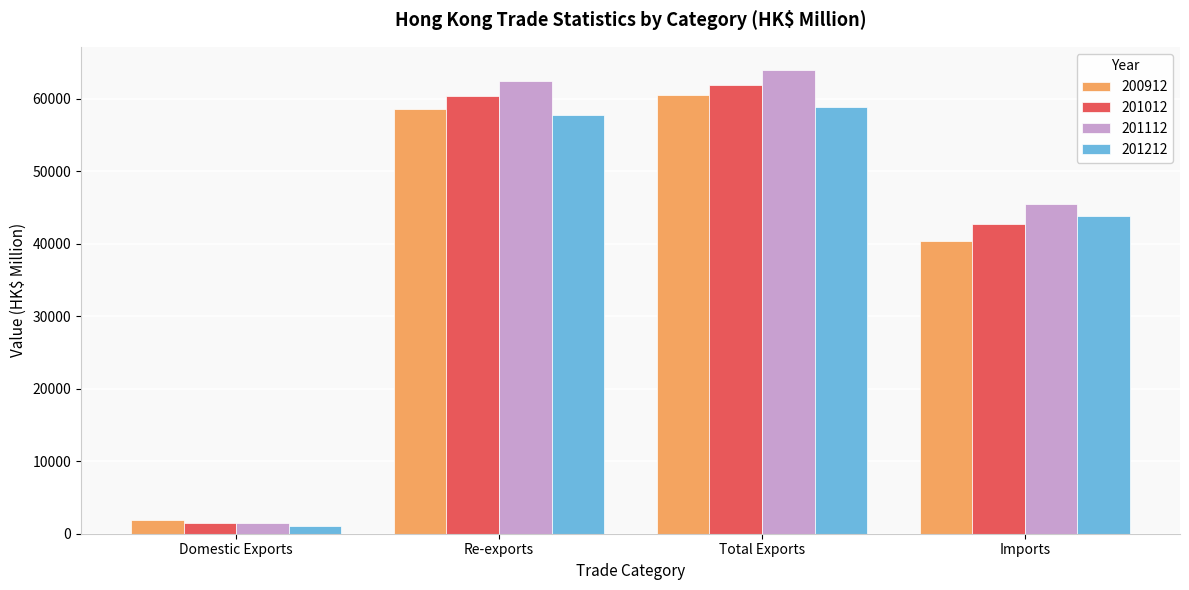

How many bars are there in each group?

4